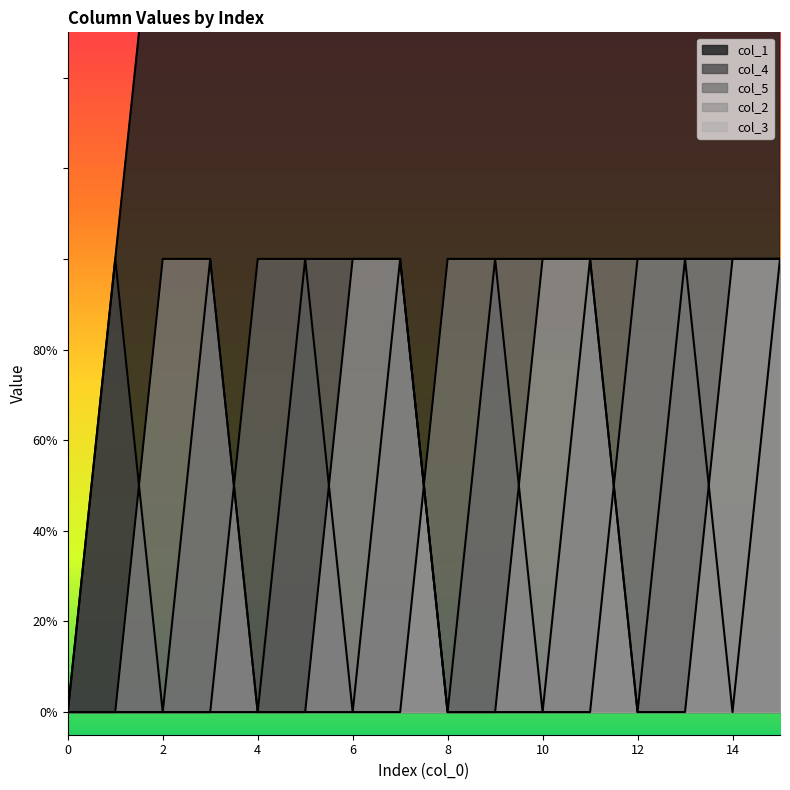

Reading right to left, list all the values displayed in this chart.

col_1: 15	14	13	12	11	10	9	8	7	6	5	4	3	2	1	0
col_4: 1	0	1	0	1	0	1	0	1	0	1	0	1	0	1	0
col_5: 1	1	1	1	0	0	0	0	1	1	1	1	0	0	0	0
col_2: 1	1	1	1	1	1	1	1	0	0	0	0	0	0	0	0
col_3: 1	1	0	0	1	1	0	0	1	1	0	0	1	1	0	0